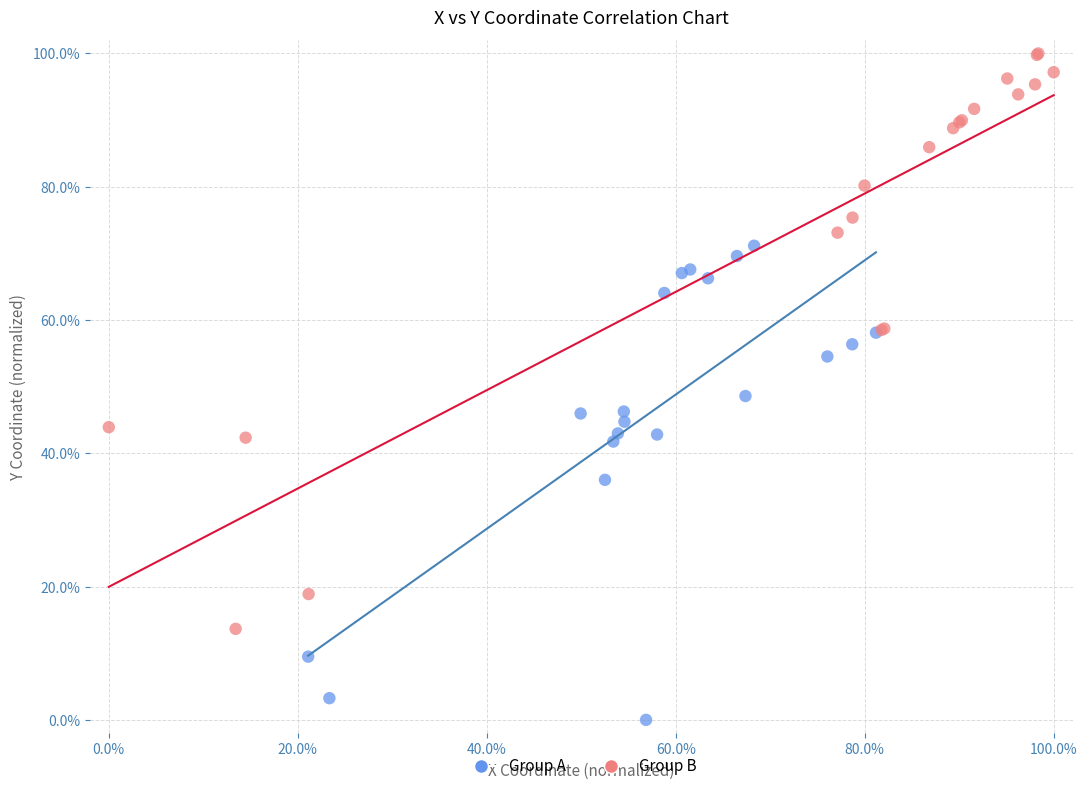

What are all the series names shown in the legend?

Group A, Group B